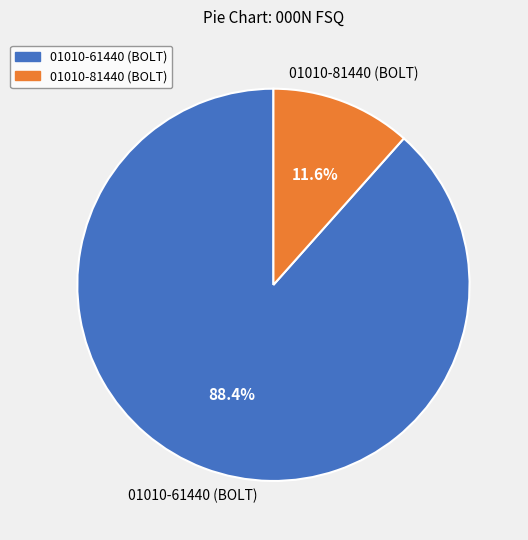

Between 01010-61440 (BOLT) and 01010-81440 (BOLT), which is larger?

01010-61440 (BOLT)